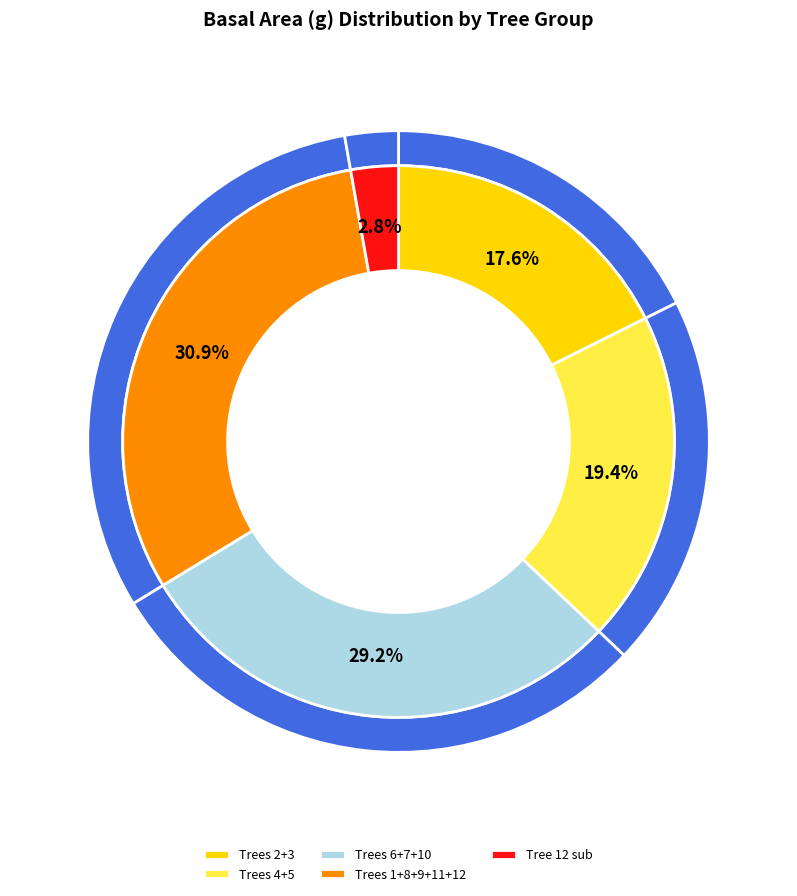

Does any single category account for the majority?

No